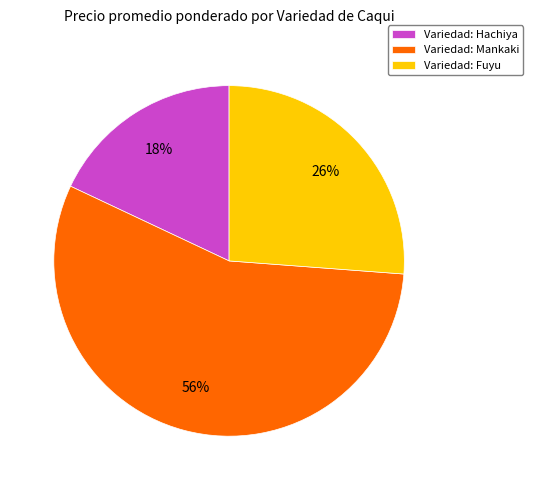

The Variedad: Hachiya slice represents 18% of the pie. True or false?

True